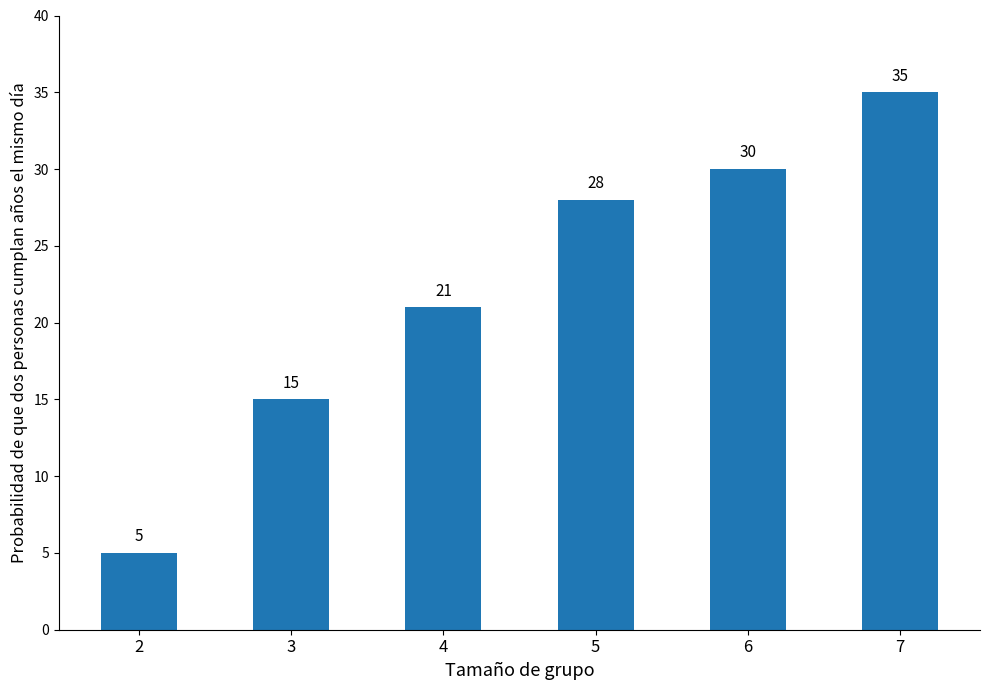

At which label is the value closest to 20?

4